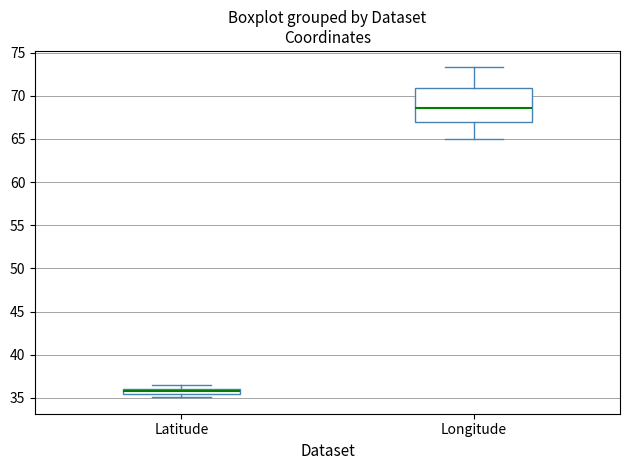

Where is the lower edge of the box for Latitude on the y-axis? The values are not printed on the chart, so give them approximately, as read against the axis.

35.5